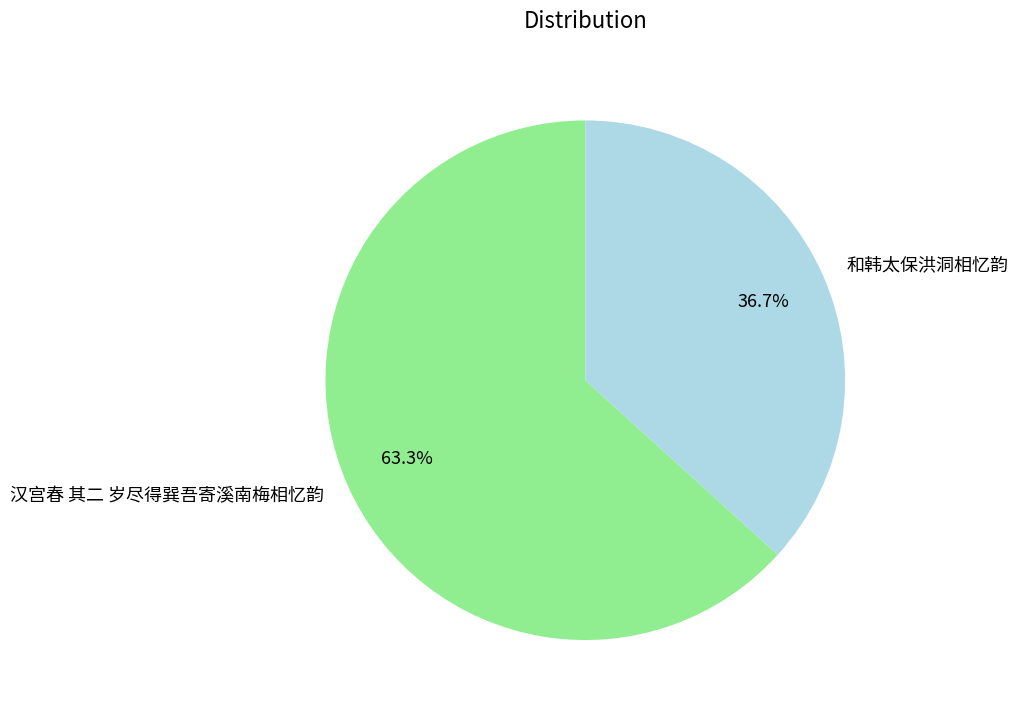

Rank the categories by value from lowest to highest.

和韩太保洪洞相忆韵, 汉宫春 其二 岁尽得巽吾寄溪南梅相忆韵